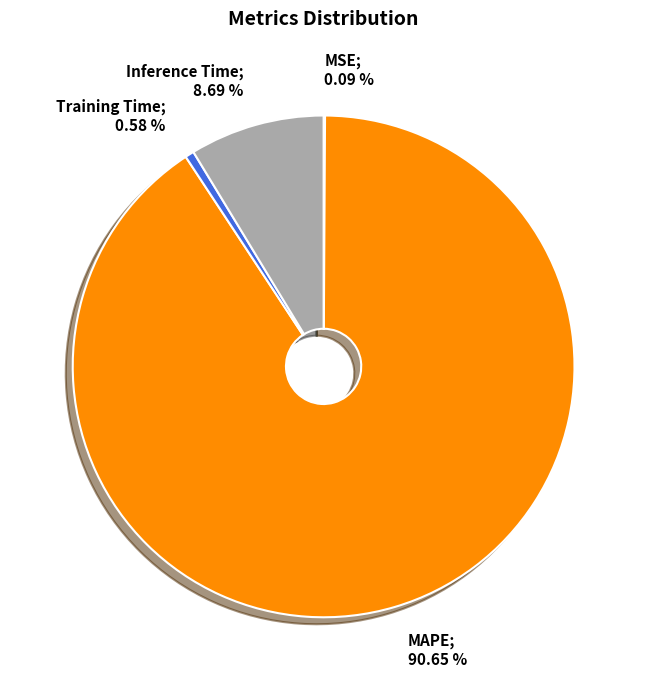

Is there a majority slice in this chart?

Yes